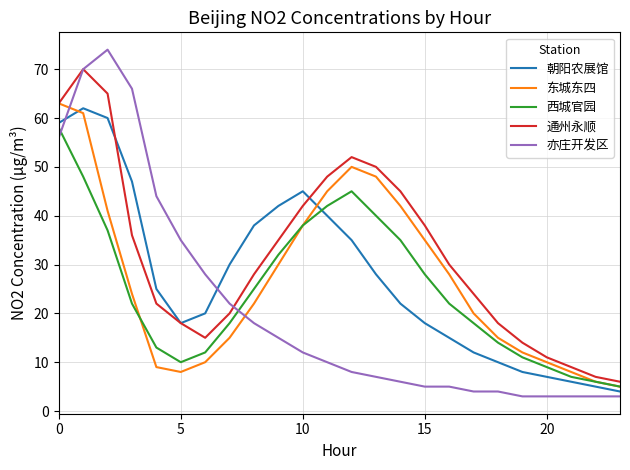

Which series ends up on top after the final intersection of 亦庄开发区 and 东城东四?

东城东四